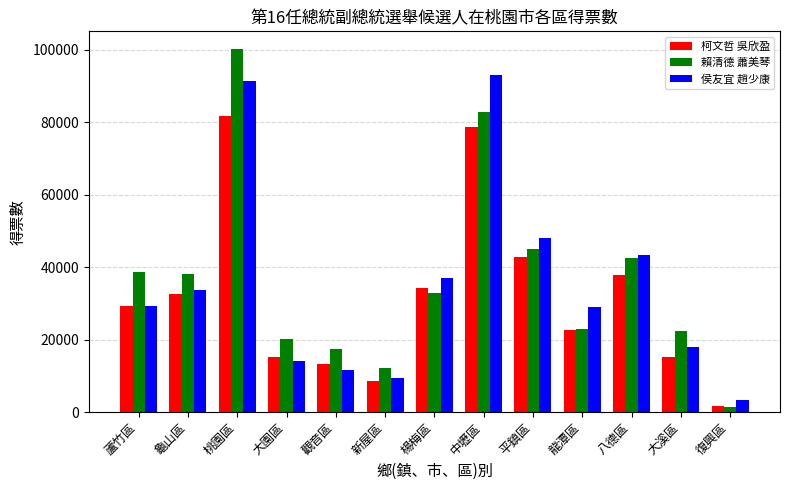

Is the value of 侯友宜 趙少康 at 大園區 greater than the value of 賴清德 蕭美琴 at 觀音區?

No